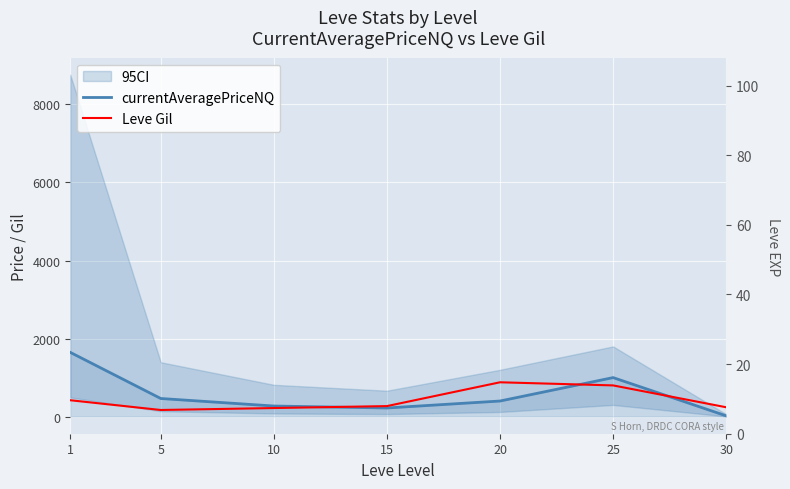

Which series has the widest spread of values?

currentAveragePriceNQ